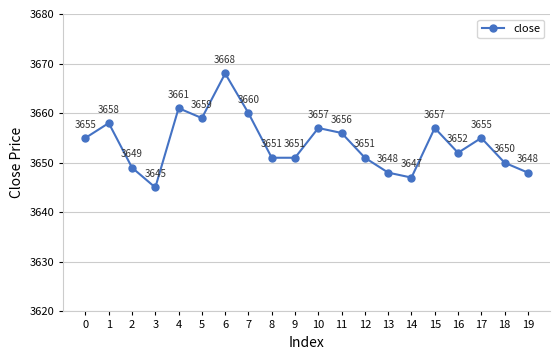

True or false: the data shows 3648 at 13.

True